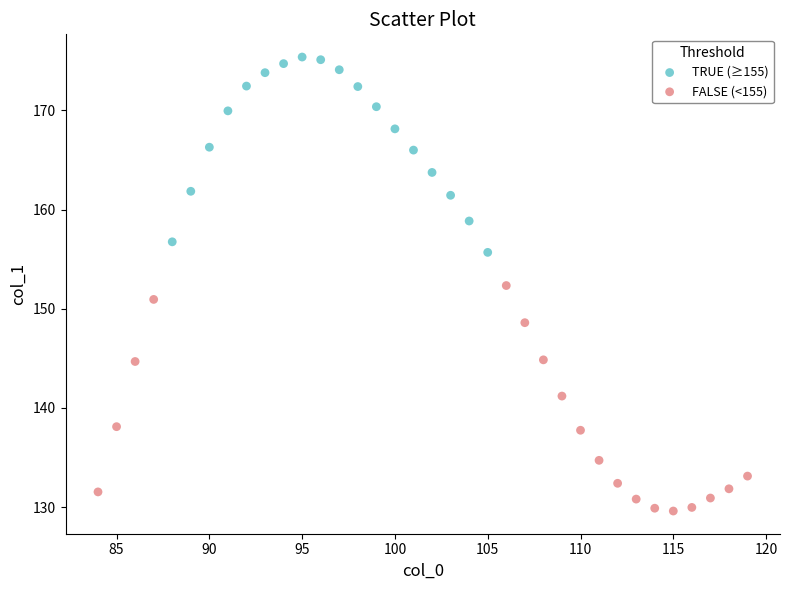

Which series contains the lowest Y value?

FALSE (<155)